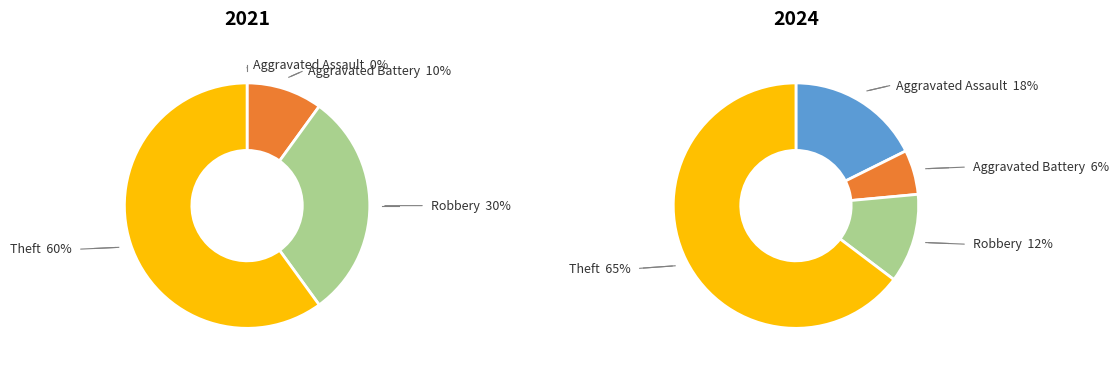

How many slices are in this pie chart?

4